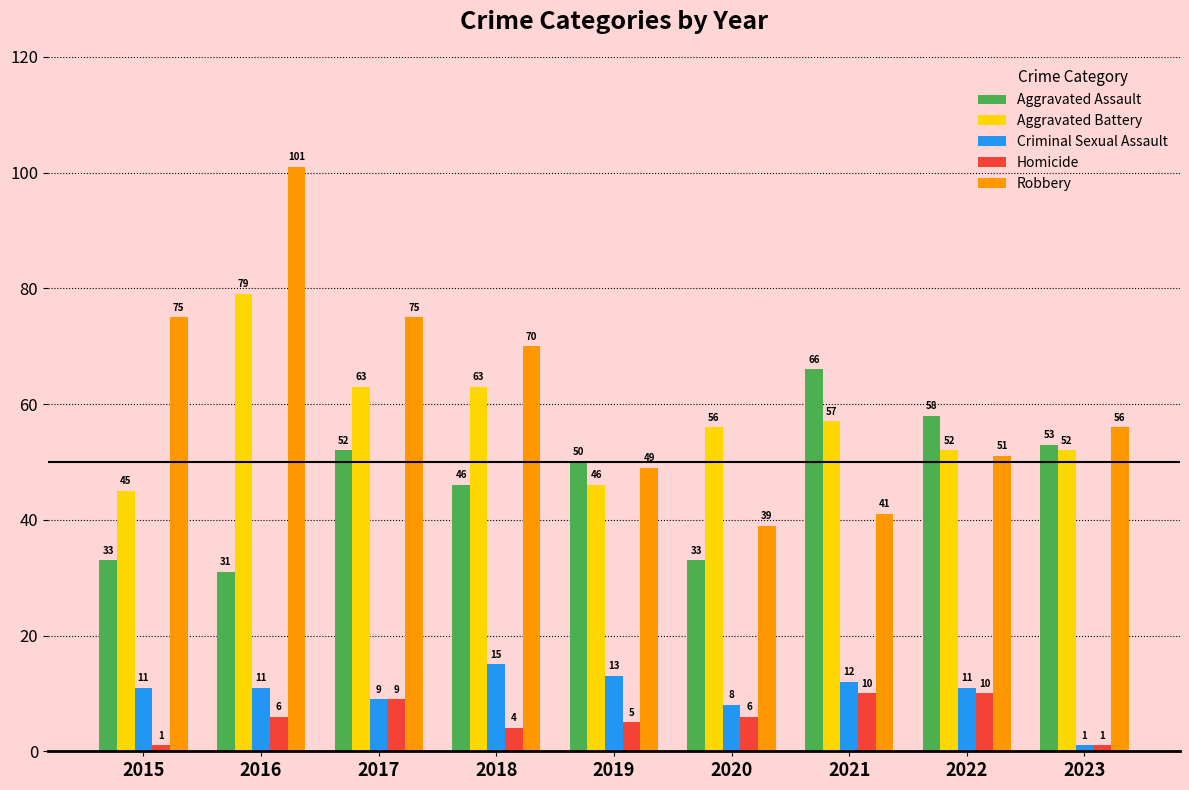

Is the value of Homicide at 2020 greater than the value of Criminal Sexual Assault at 2017?

No